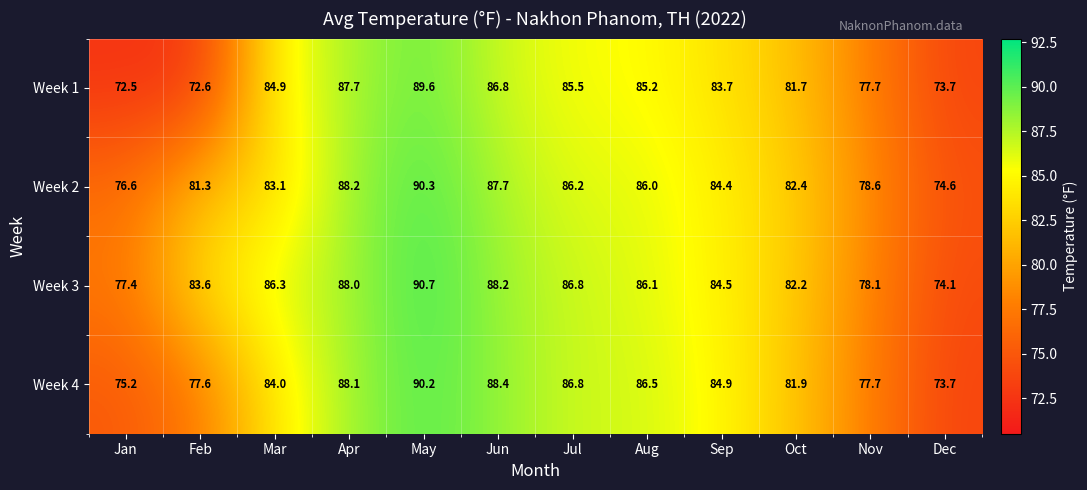

Which series has the widest spread of values?

Week 1